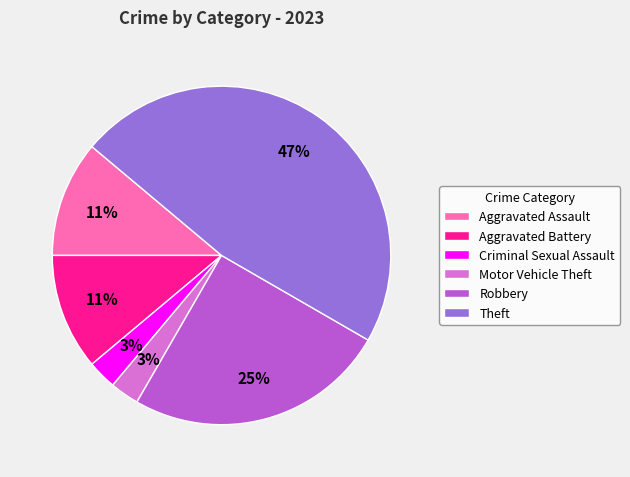

Which slice is the largest?

Theft